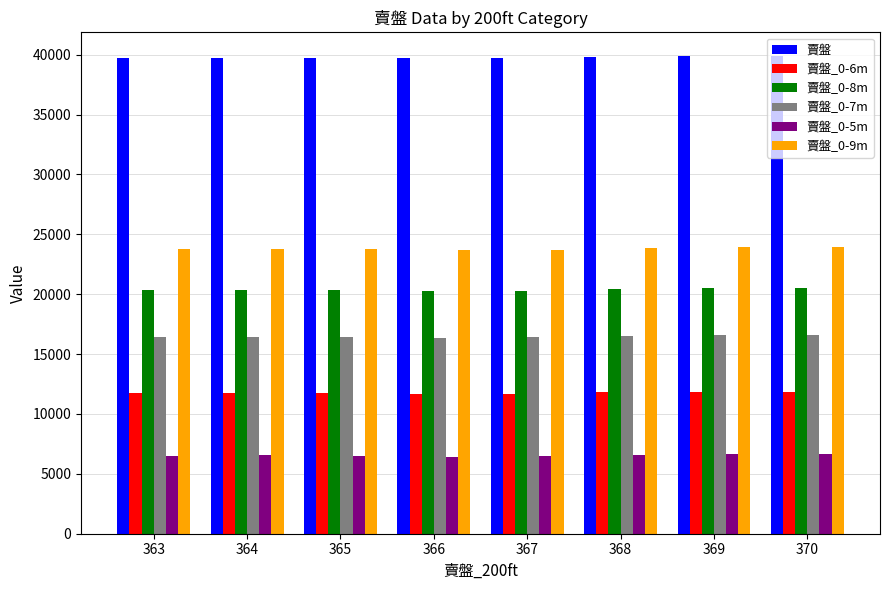

What is the sum of all 賣盤 values?

318238